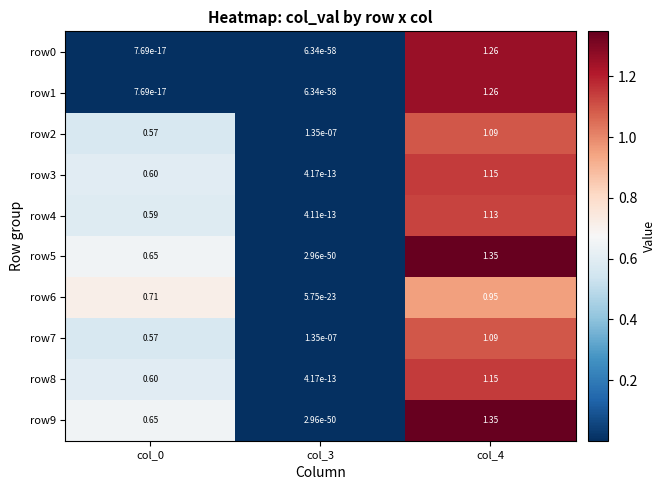

Is the value of row7 at col_4 greater than the value of row5 at col_3?

Yes